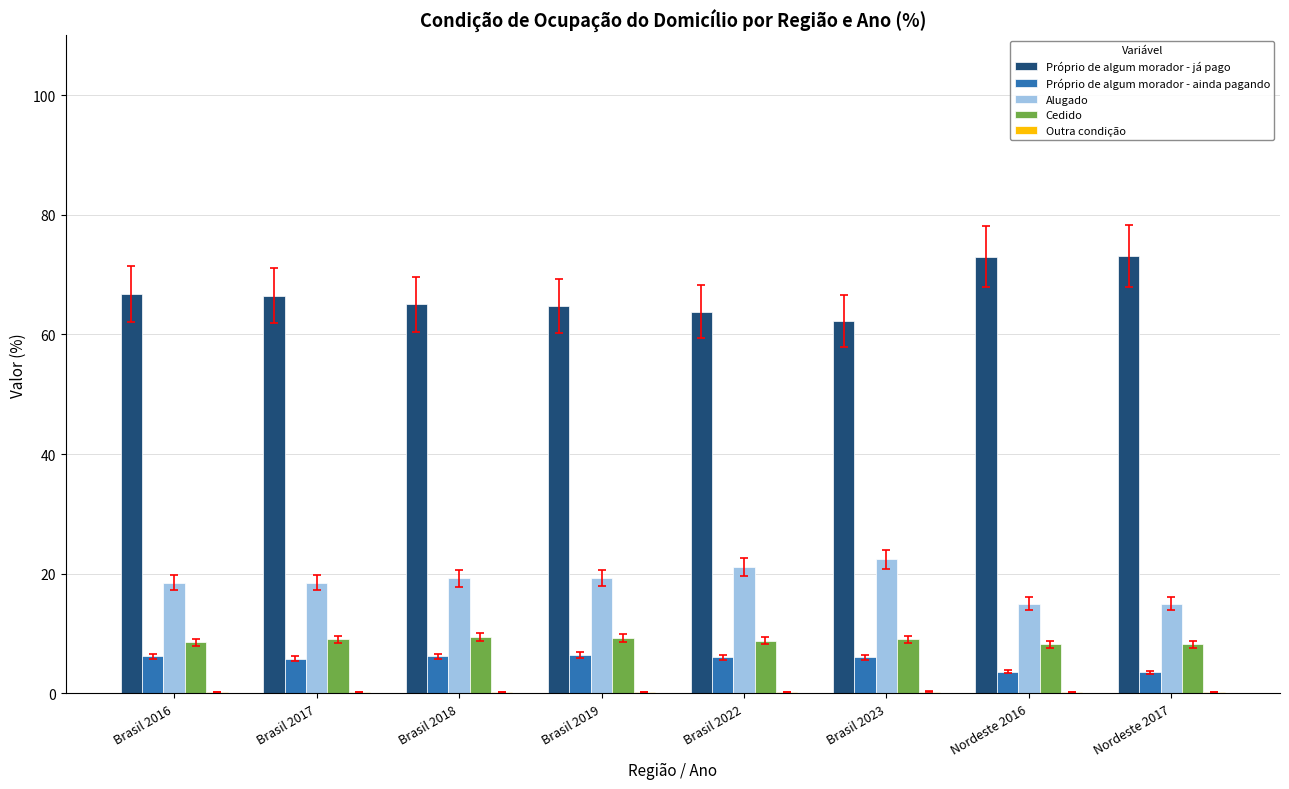

What is the sum of all Próprio de algum morador - ainda pagando values?

43.7